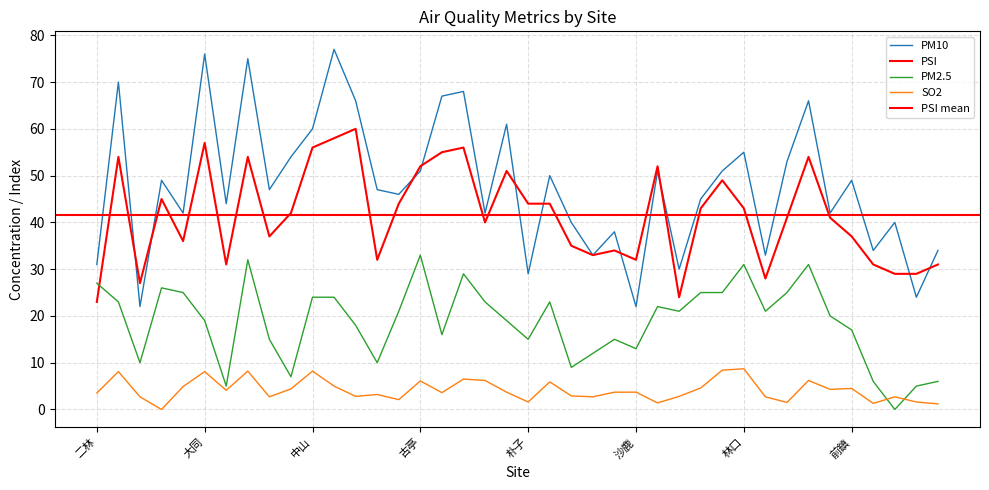

At which label does SO2 first exceed 3?

二林